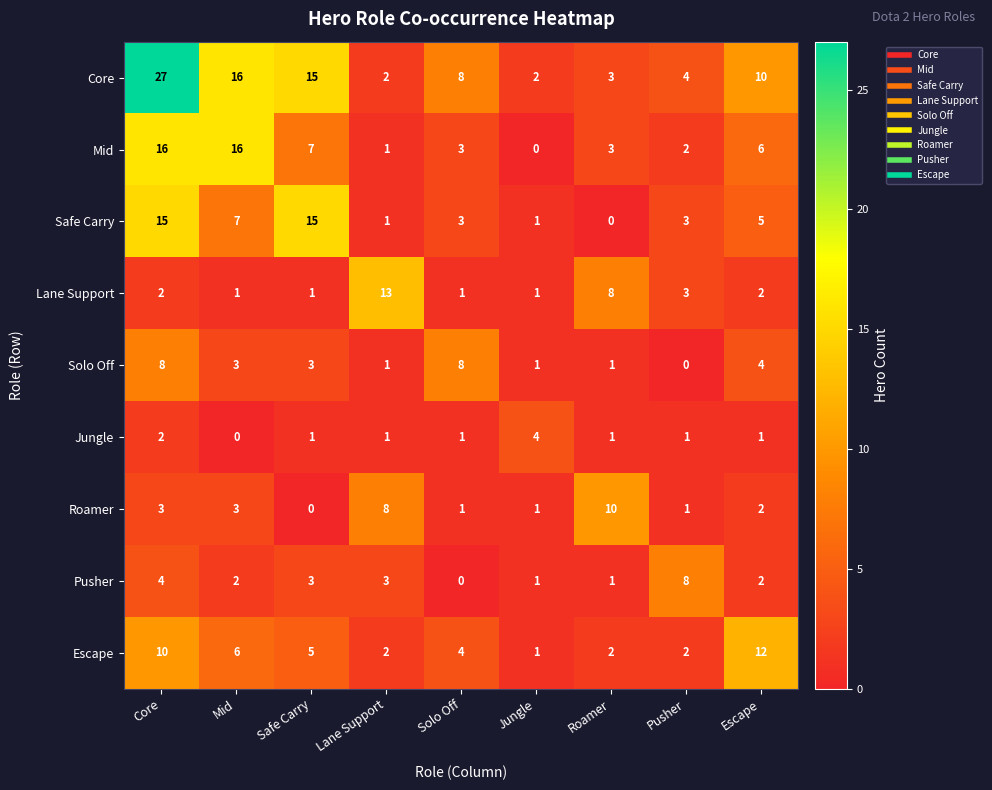

Count the Roamer values in the range 1 to 3.

6